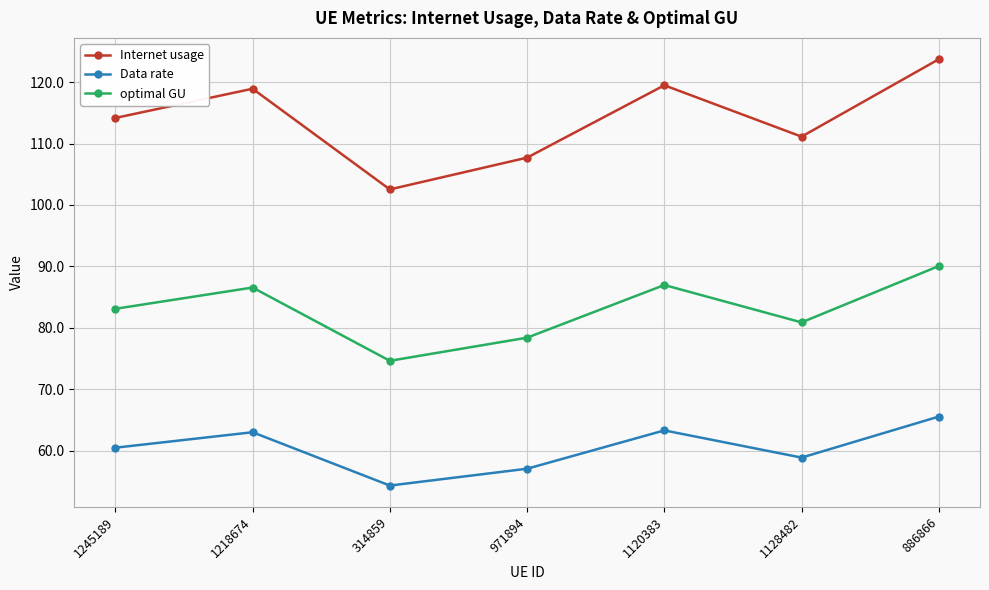

Count the number of categories in the chart.

7